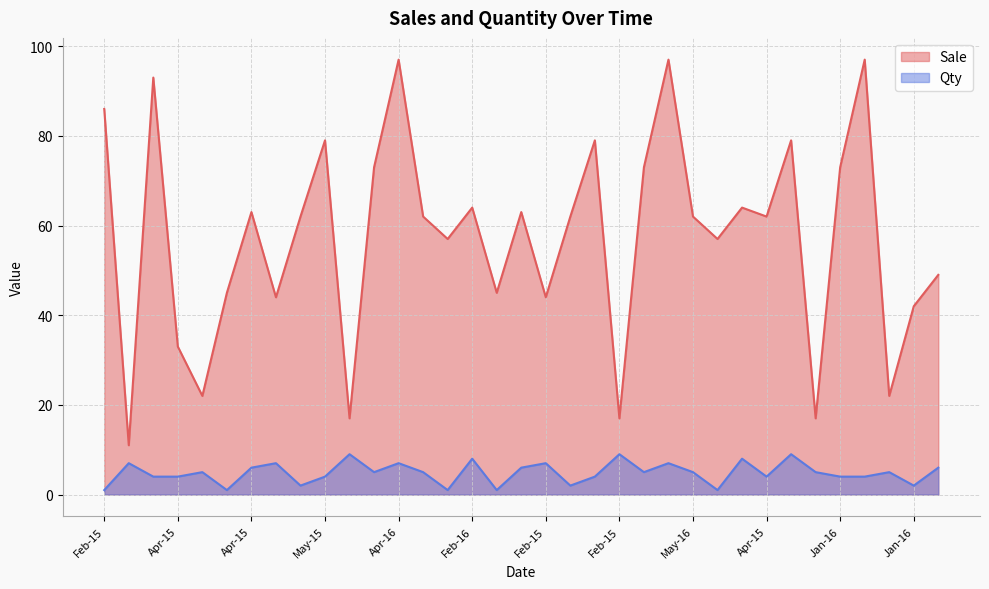

How many distinct data groups are displayed?

2